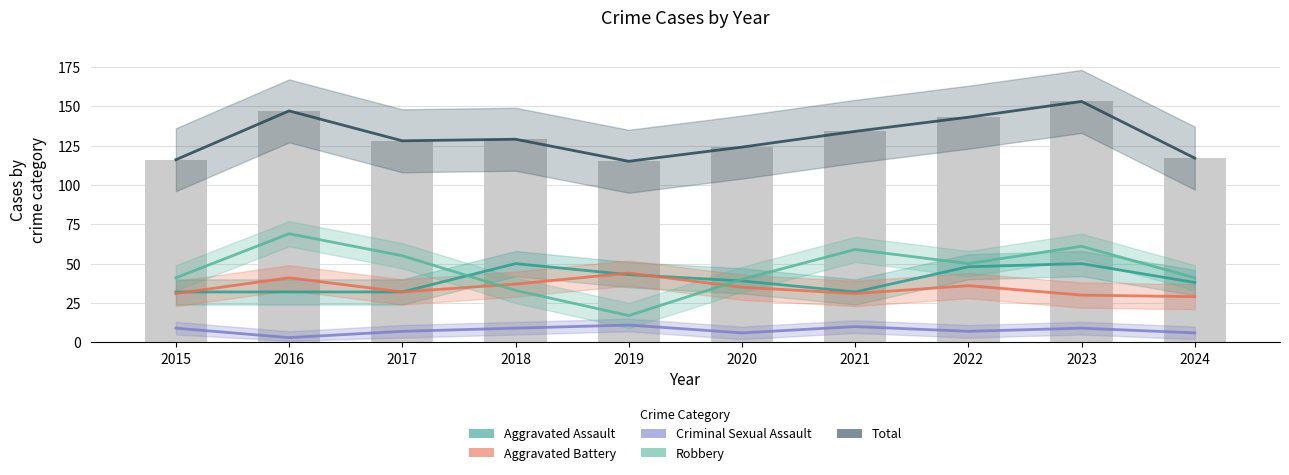

Rank the series by their maximum value, from highest to lowest.

Total, Robbery, Aggravated Assault, Aggravated Battery, Criminal Sexual Assault